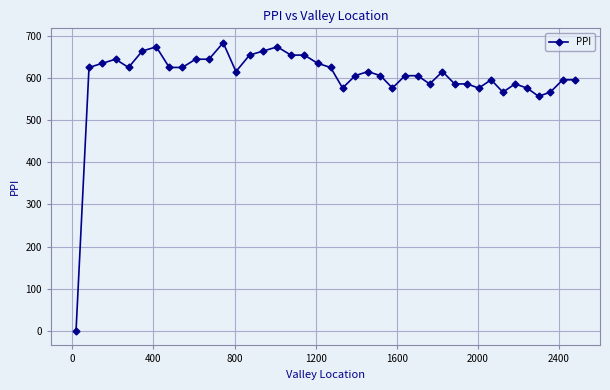

How many values are below 614?

19